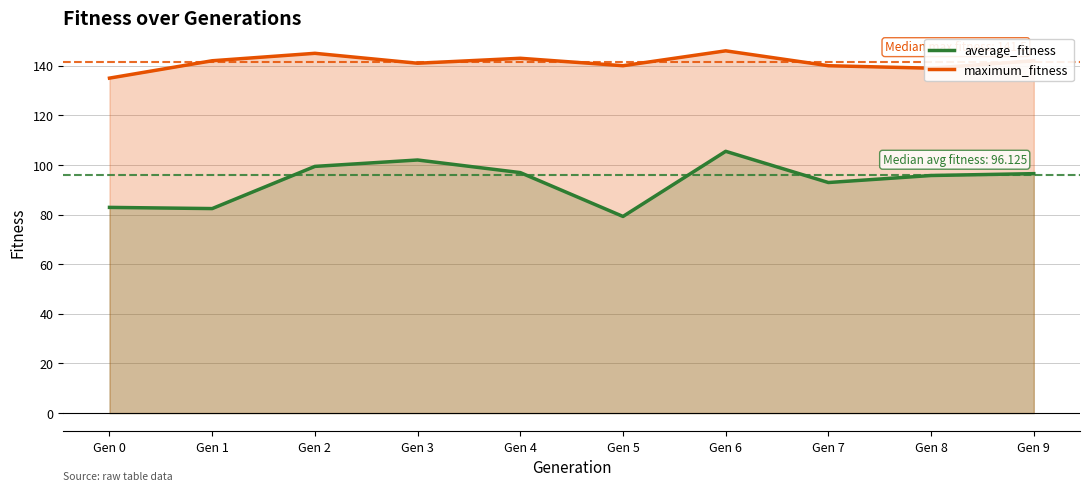

At which category is the sum across all series the highest?

Gen 6